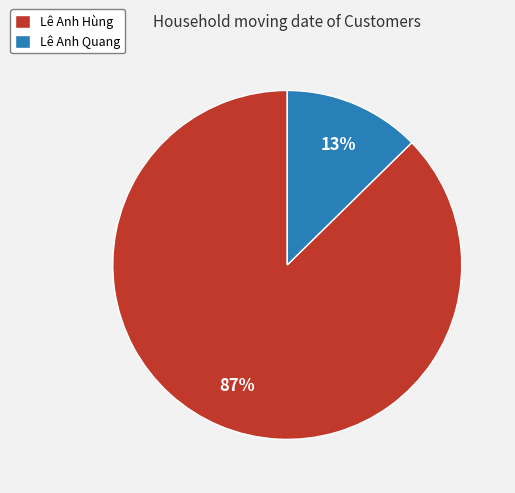

To the nearest percent, what percentage of the pie is Lê Anh Quang?

13%